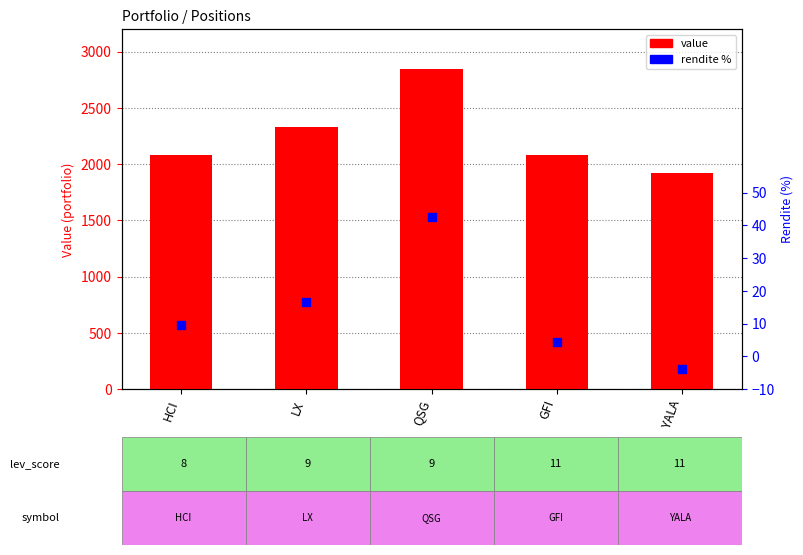

What are all the series names shown in the legend?

value, rendite %